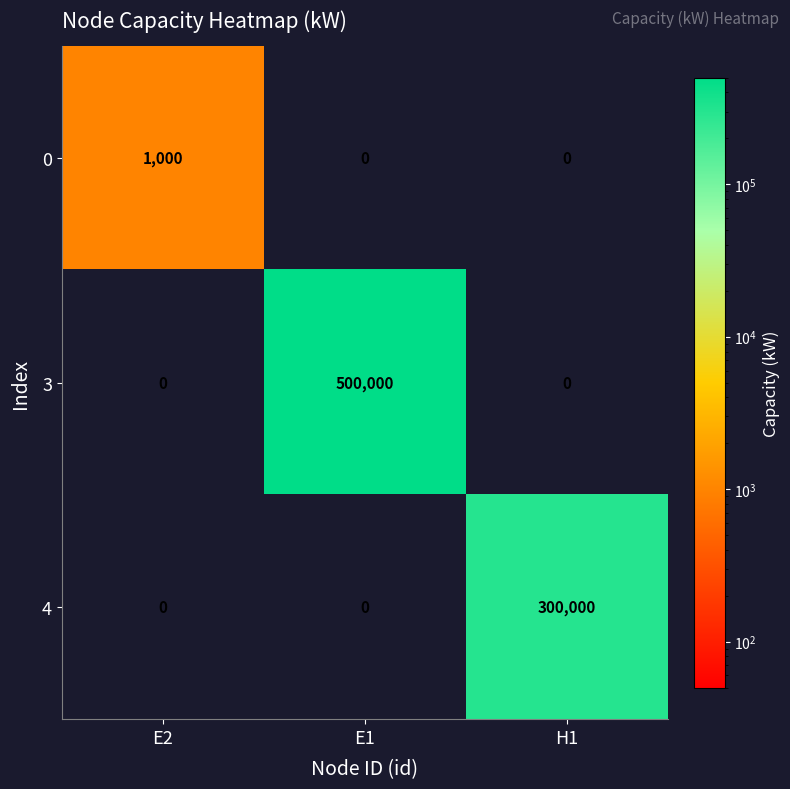

At which category does the chart reach its peak across all series?

E1